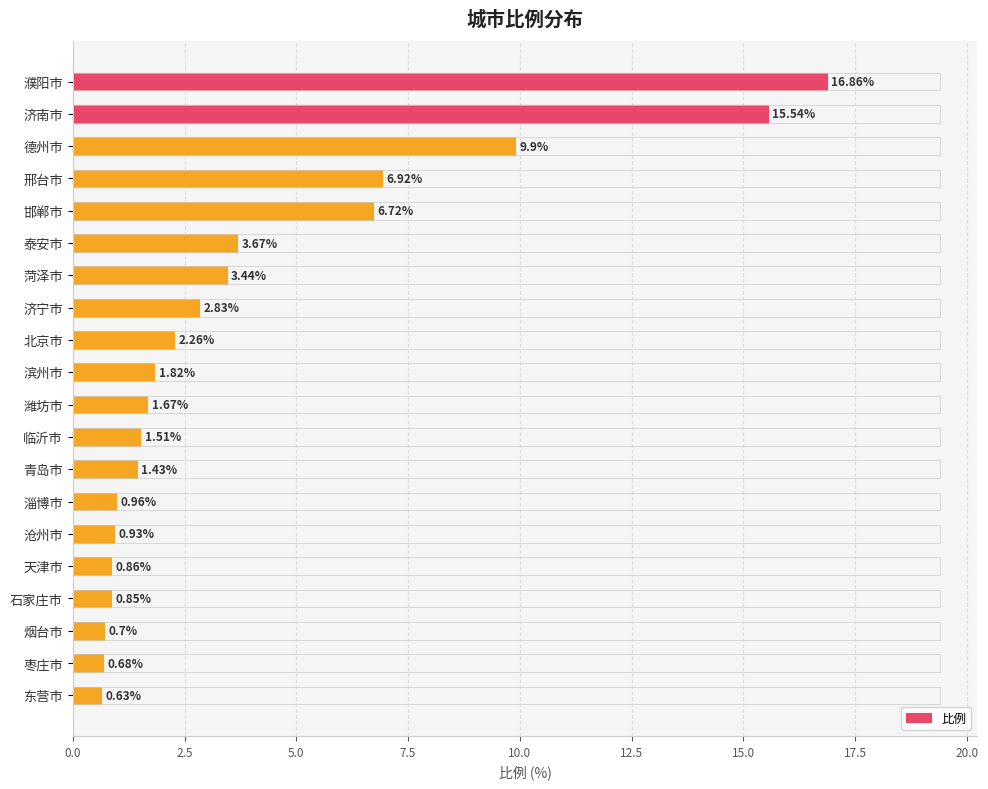

Between 濮阳市 and 天津市, which is larger?

濮阳市